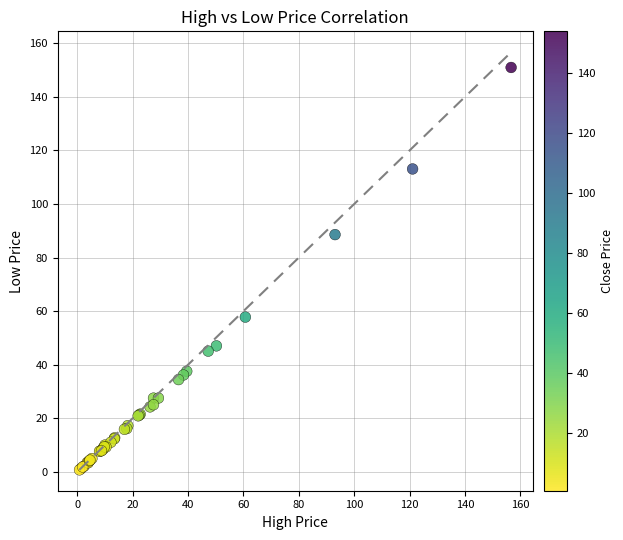

What Y value in the scatter plot is closest to 75?

88.6